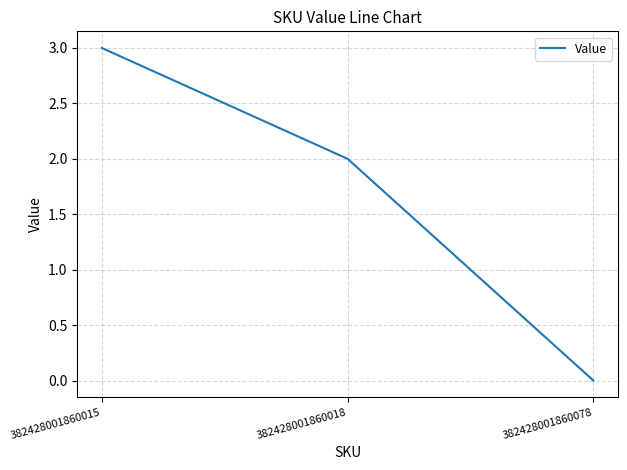

Which category has the lowest value across all series?

382428001860078